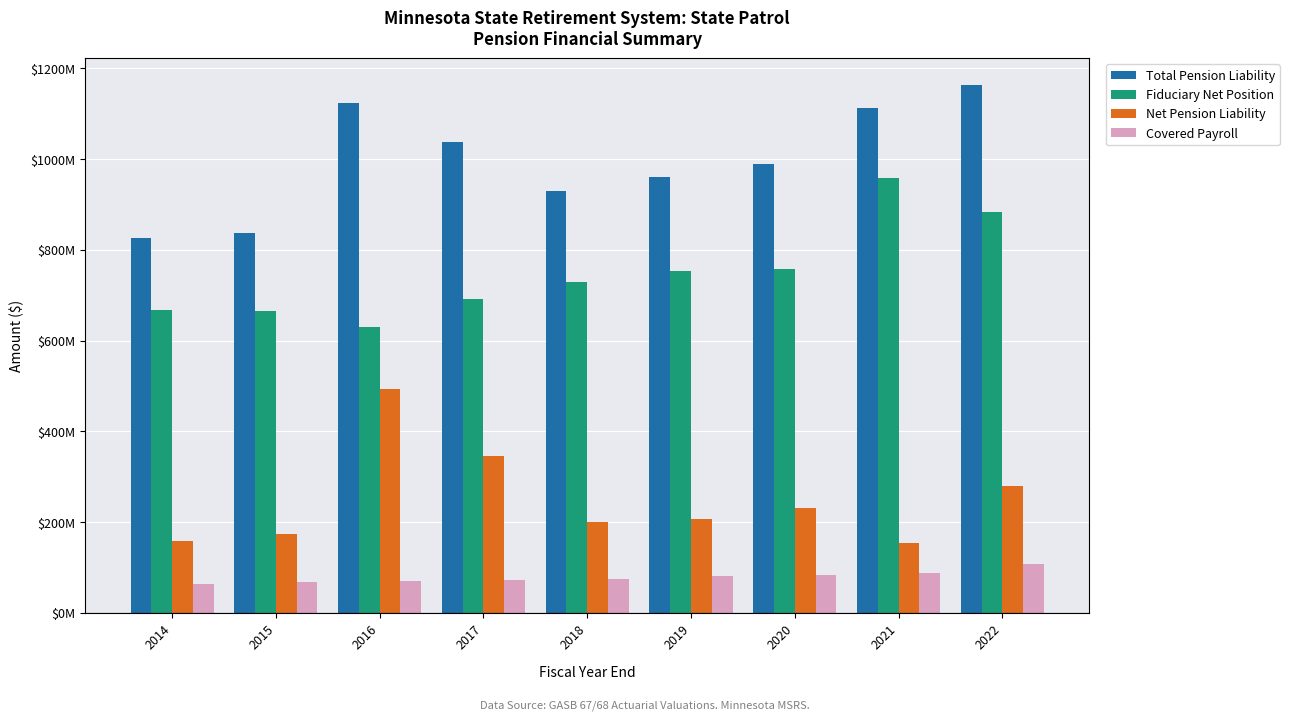

The value of Total Pension Liability at 2018 is 930408000. True or false?

True